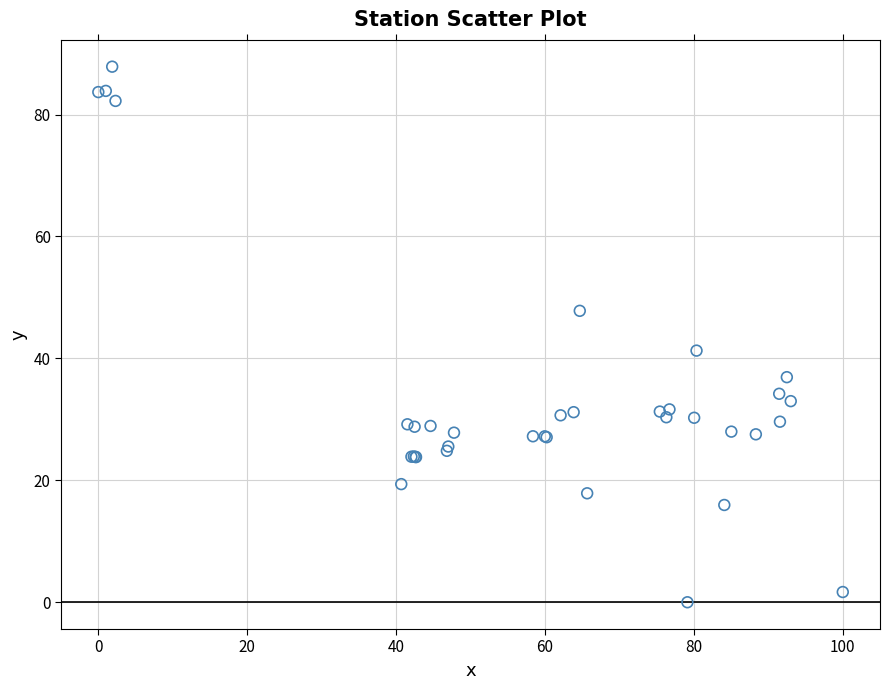

What Y value in the scatter plot is closest to 43?

41.3